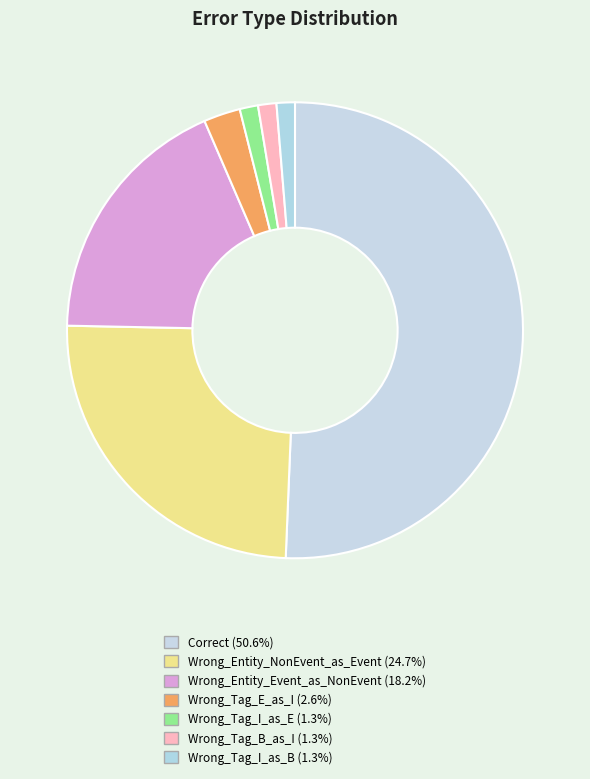

To the nearest percent, what portion does Wrong_Entity_Event_as_NonEvent represent?

18%